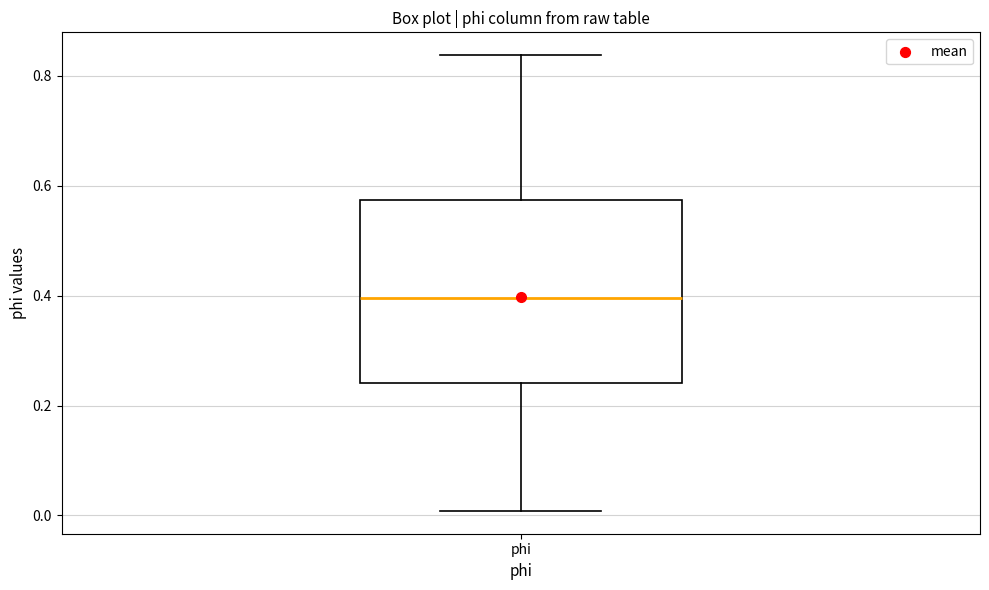

Transcribe this box plot: give where the median line is, the range the box spans, and where the two whiskers end, as read against the y-axis. The values are not printed on the chart, so give them approximately, as read against the axis.

median 0.40, box 0.24 to 0.58, whiskers 0.00 to 0.84